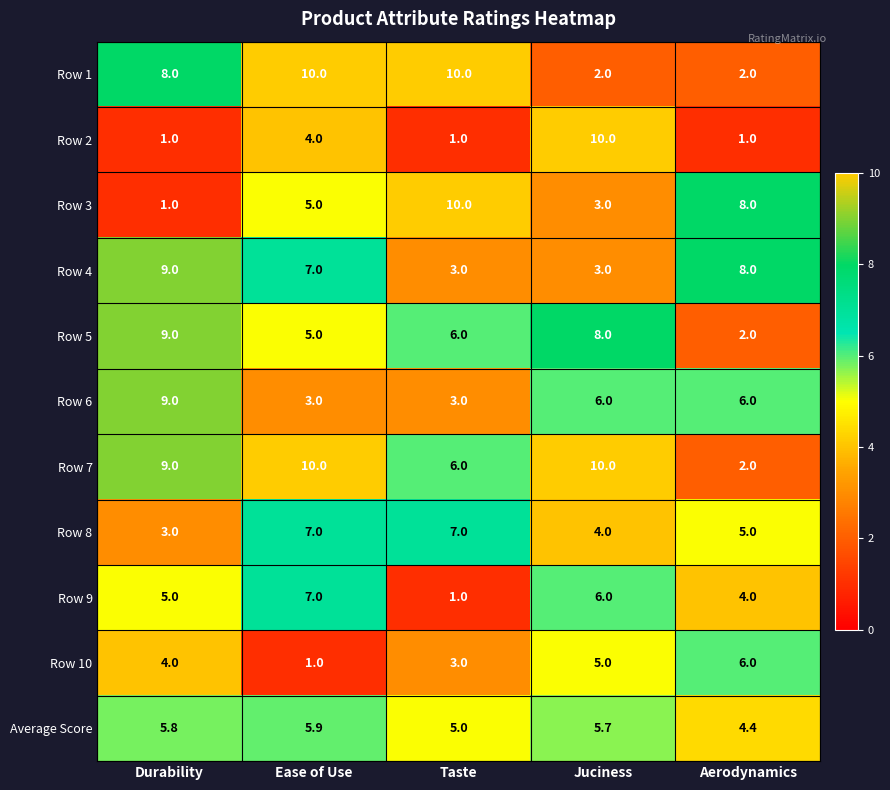

What is the greatest value displayed?

10.0